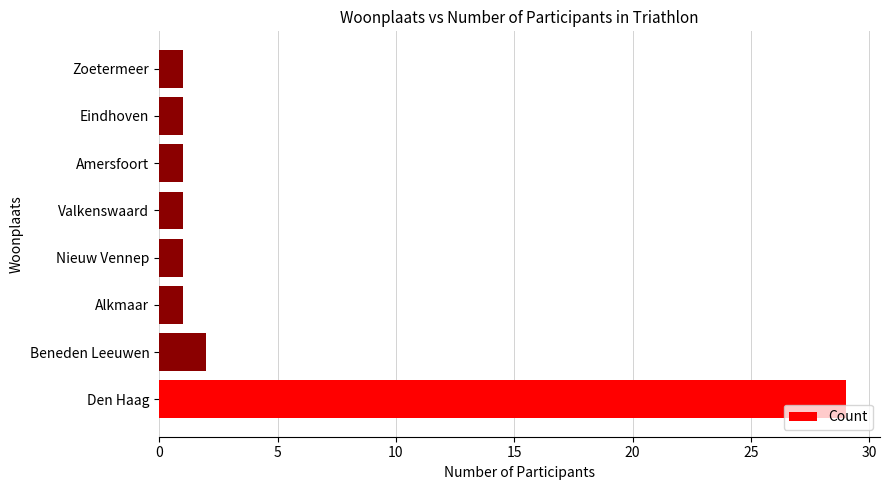

True or false: the data shows 1 at Alkmaar.

True